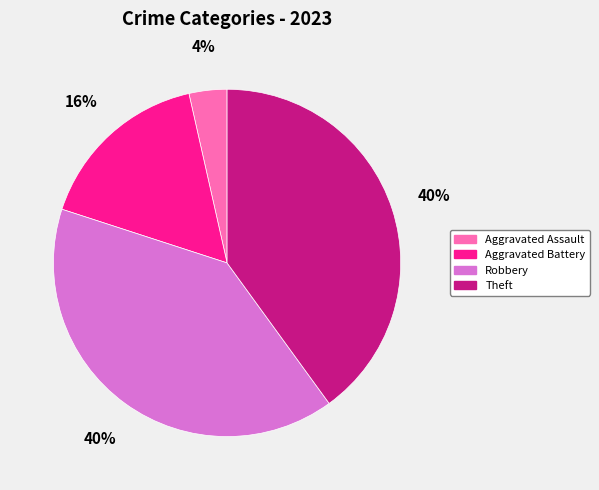

Is the sum of Robbery and Aggravated Battery greater than half?

Yes